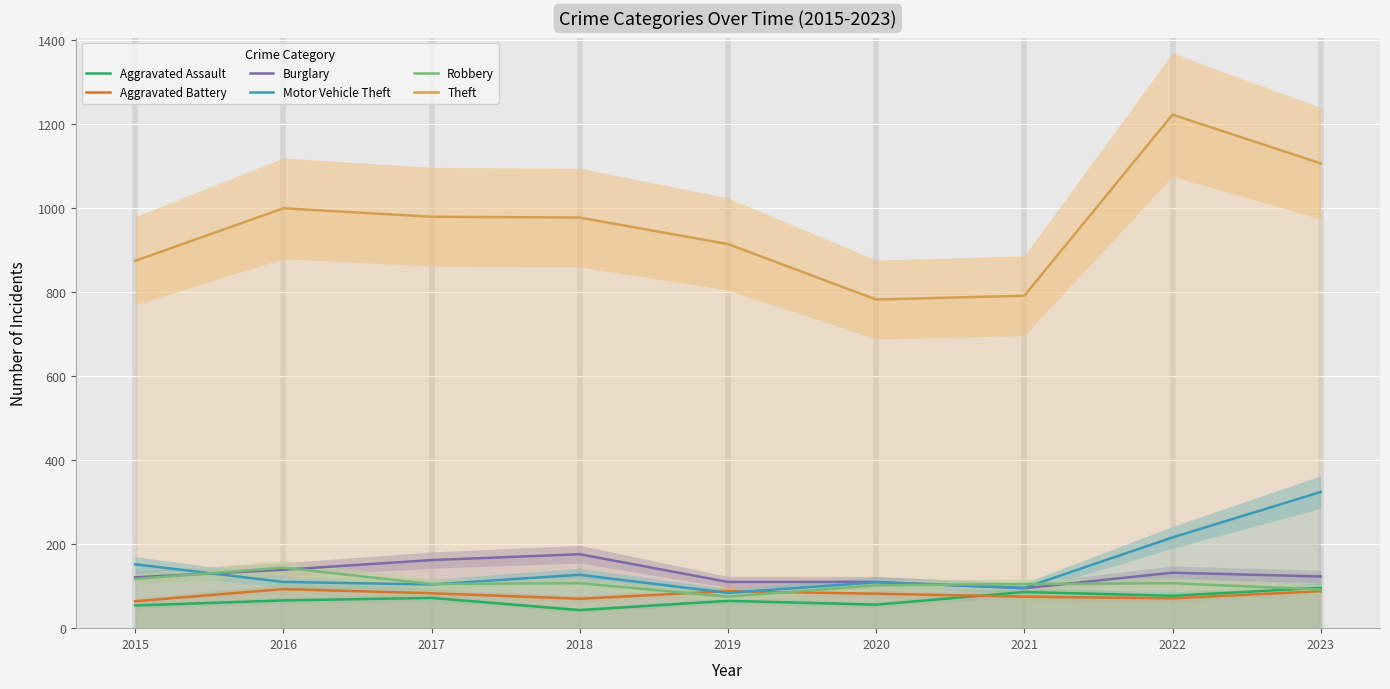

What is the difference between the highest and lowest values at 2022?

1151